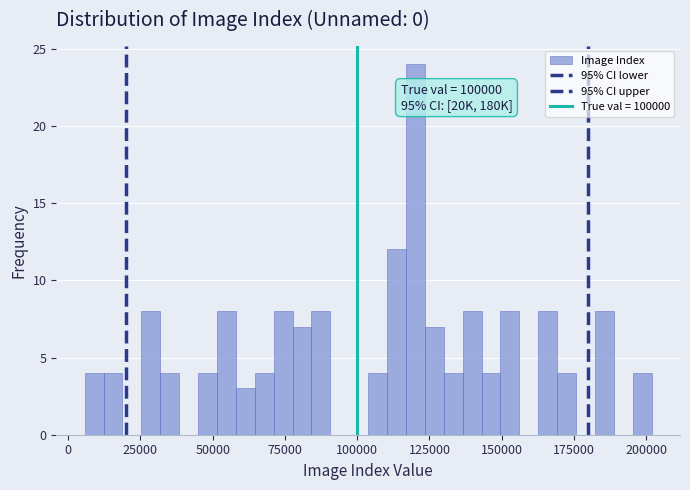

Around what value on the x-axis is the tallest bar? Give the approximate position of its centre, as read against the axis.

120000